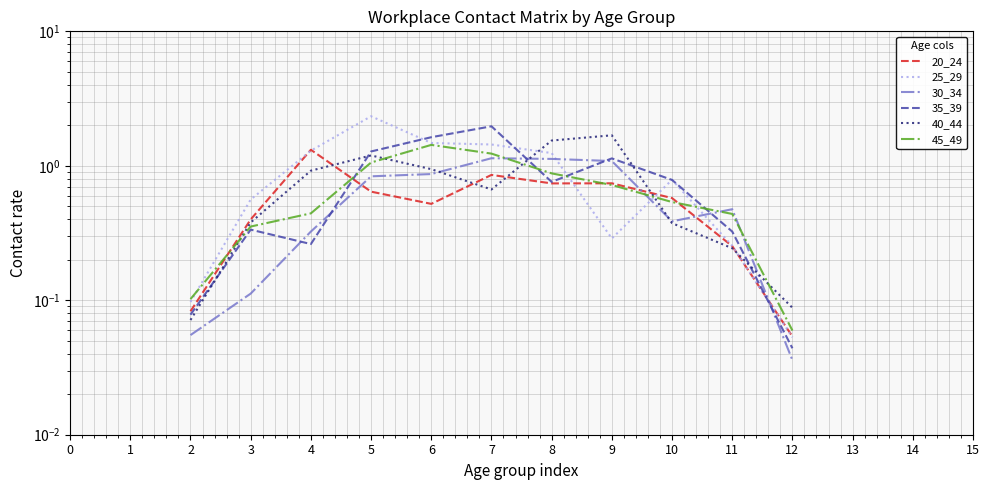

How many 40_44 values are between 0 and 1?

8